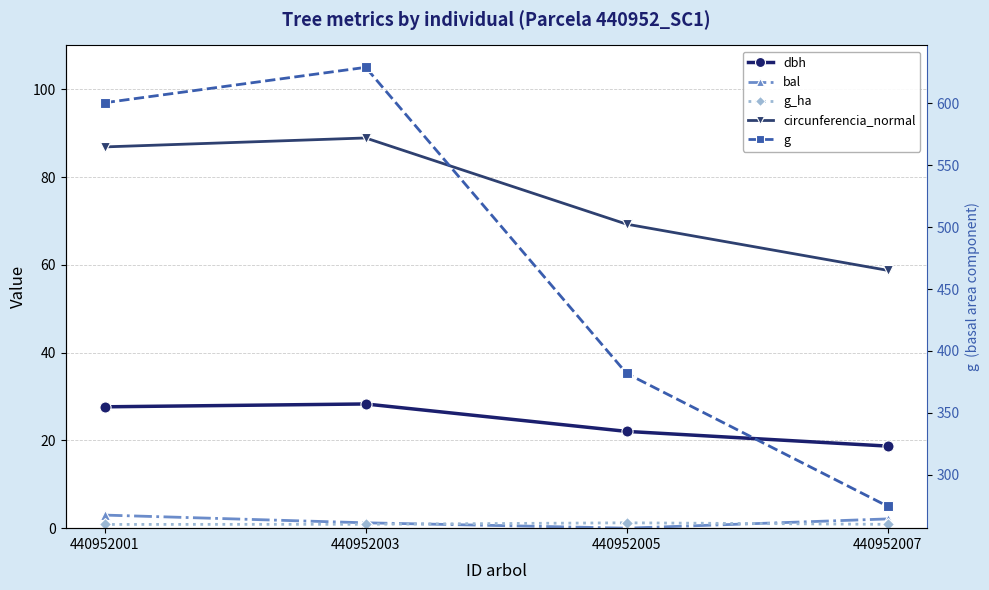

Reading right to left, what are all the values shown in this chart?

dbh: 440952007=18.7	440952005=22.1	440952003=28.3	440952001=27.6
bal: 440952007=2.1	440952005=0.0	440952003=1.2	440952001=3.0
g_ha: 440952007=0.9	440952005=1.2	440952003=0.9	440952001=0.8
circunferencia_normal: 440952007=58.8	440952005=69.3	440952003=88.9	440952001=86.9
g: 440952007=274.6	440952005=381.9	440952003=629.0	440952001=600.5